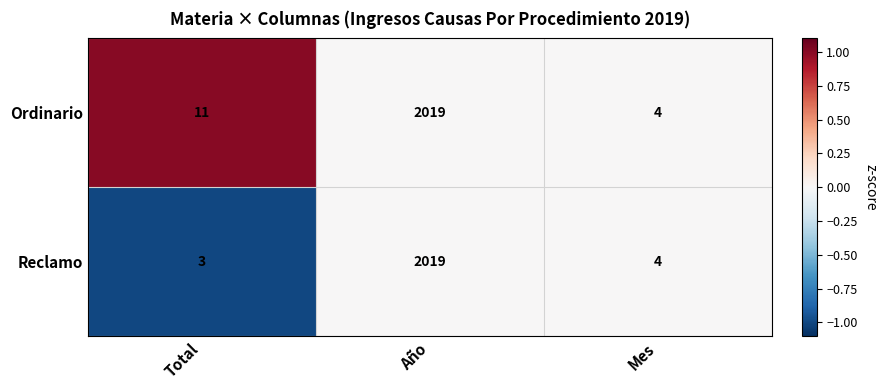

Rank the series by their average value, from lowest to highest.

Reclamo, Ordinario